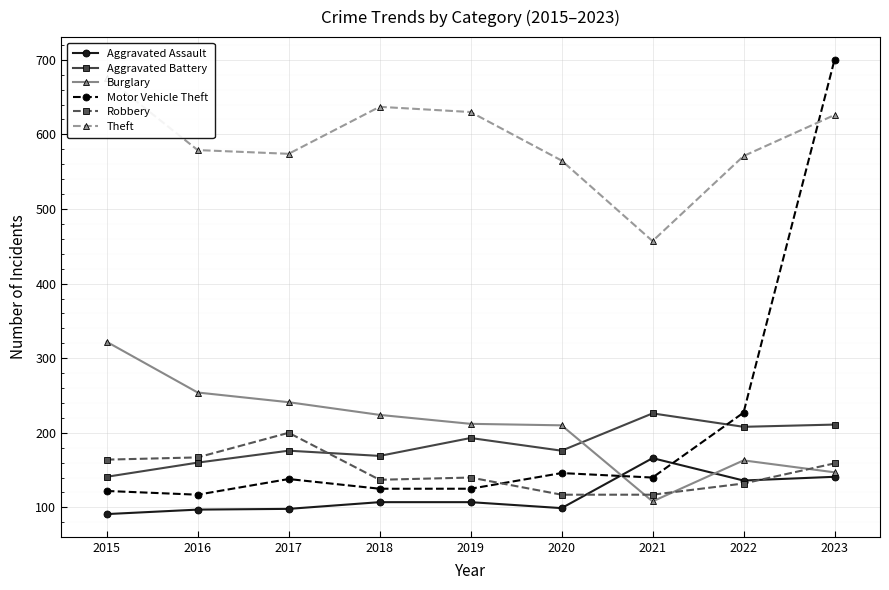

At which category does the chart reach its minimum across all series?

2015